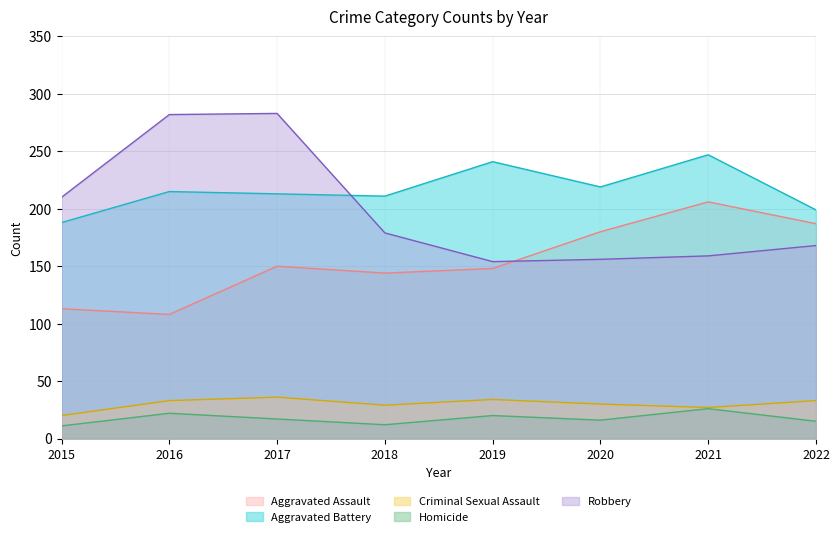

At 2021, list the series in order from largest to smallest.

Aggravated Battery, Aggravated Assault, Robbery, Criminal Sexual Assault, Homicide